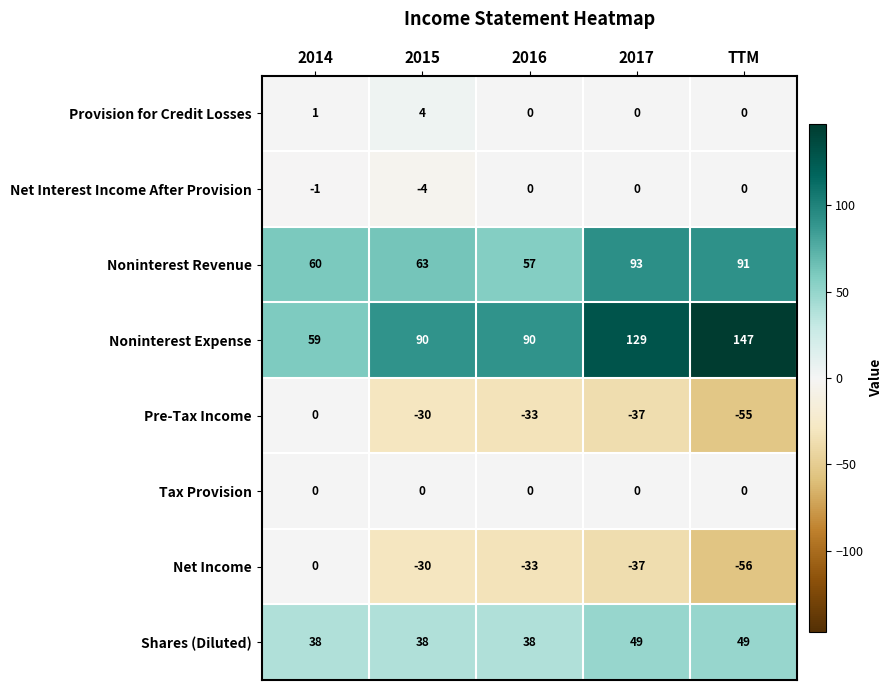

What is the approximate value of Net Income at 2016, to the nearest 10?

-30